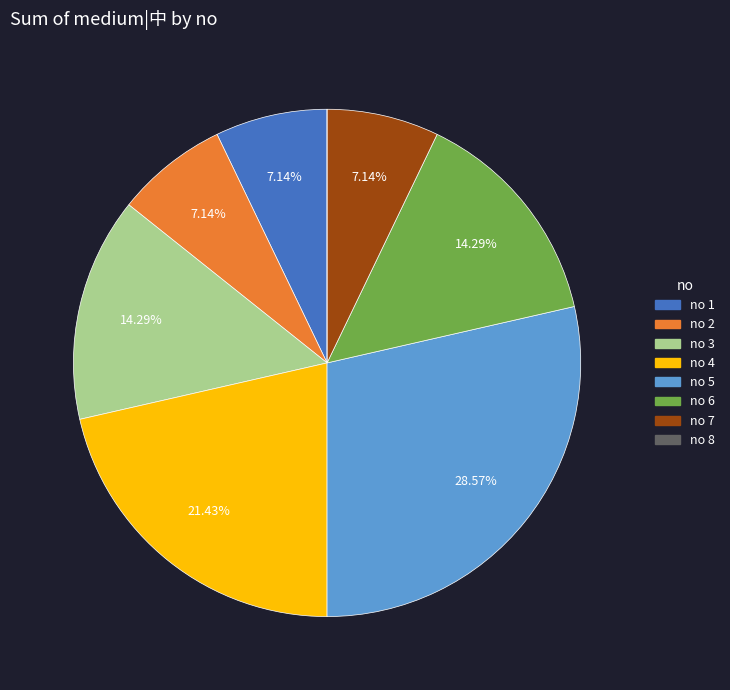

Is there any slice that represents more than half of the pie?

No